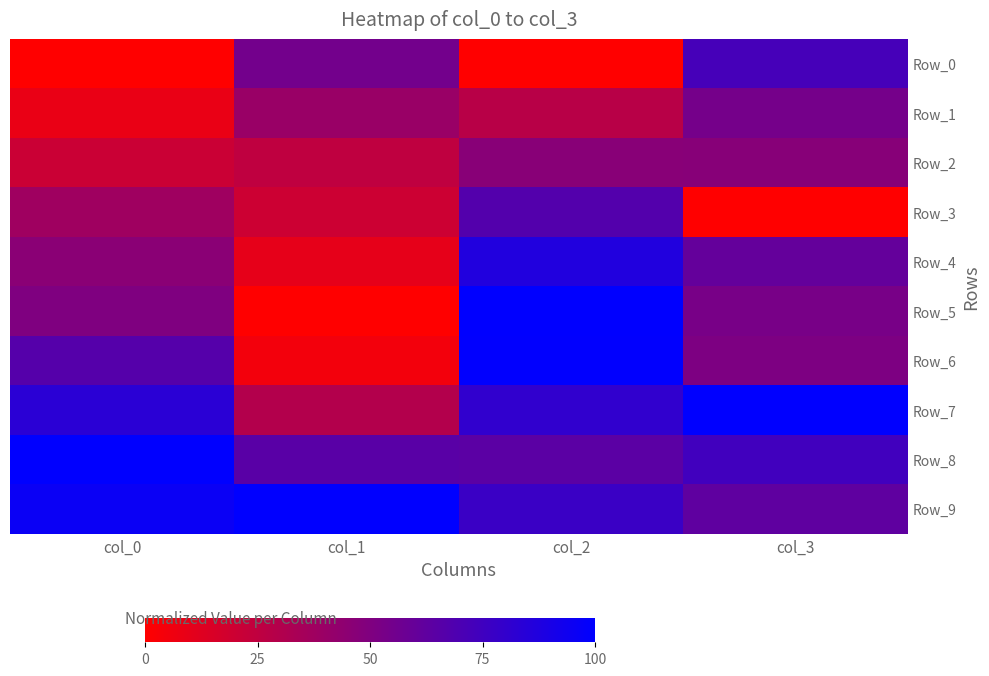

Reading left to right, list all the values displayed in this chart.

Row_0: col_0=0.0	col_1=55.0	col_2=0.0	col_3=72.5
Row_1: col_0=8.3	col_1=40.0	col_2=27.8	col_3=54.1
Row_2: col_0=20.8	col_1=25.0	col_2=46.8	col_3=47.1
Row_3: col_0=37.5	col_1=20.0	col_2=67.3	col_3=0.0
Row_4: col_0=45.8	col_1=10.0	col_2=87.1	col_3=60.8
Row_5: col_0=50.0	col_1=0.0	col_2=100.0	col_3=53.1
Row_6: col_0=66.7	col_1=5.0	col_2=99.4	col_3=50.9
Row_7: col_0=83.3	col_1=30.0	col_2=80.5	col_3=100.0
Row_8: col_0=100.0	col_1=65.0	col_2=64.4	col_3=74.5
Row_9: col_0=95.8	col_1=100.0	col_2=77.1	col_3=62.8